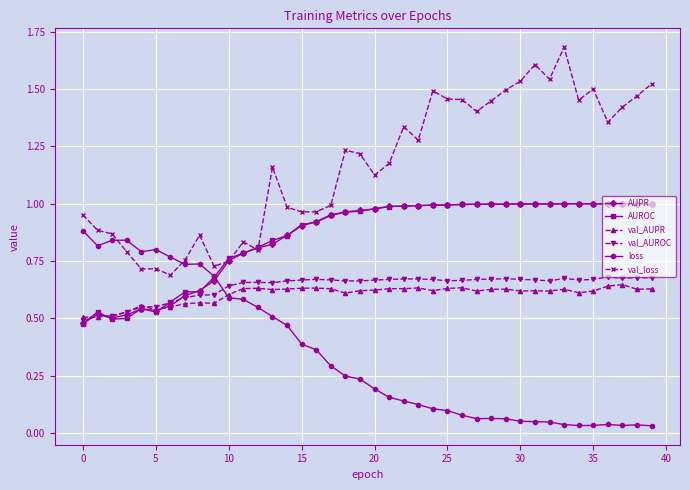

Which series has the largest total across all categories?

val_loss